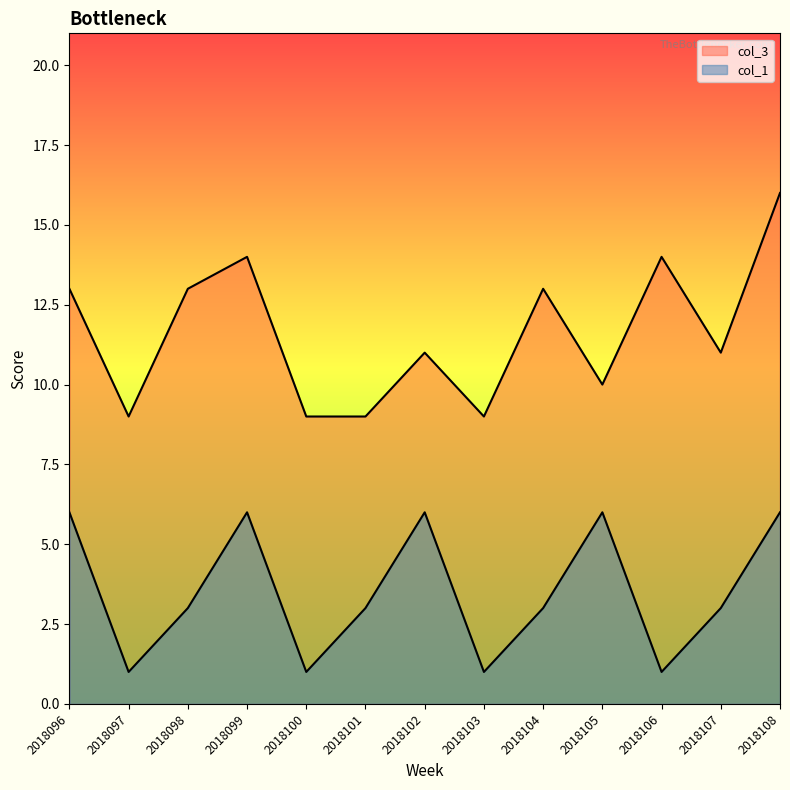

Where is the first local minimum for col_1?

2018097